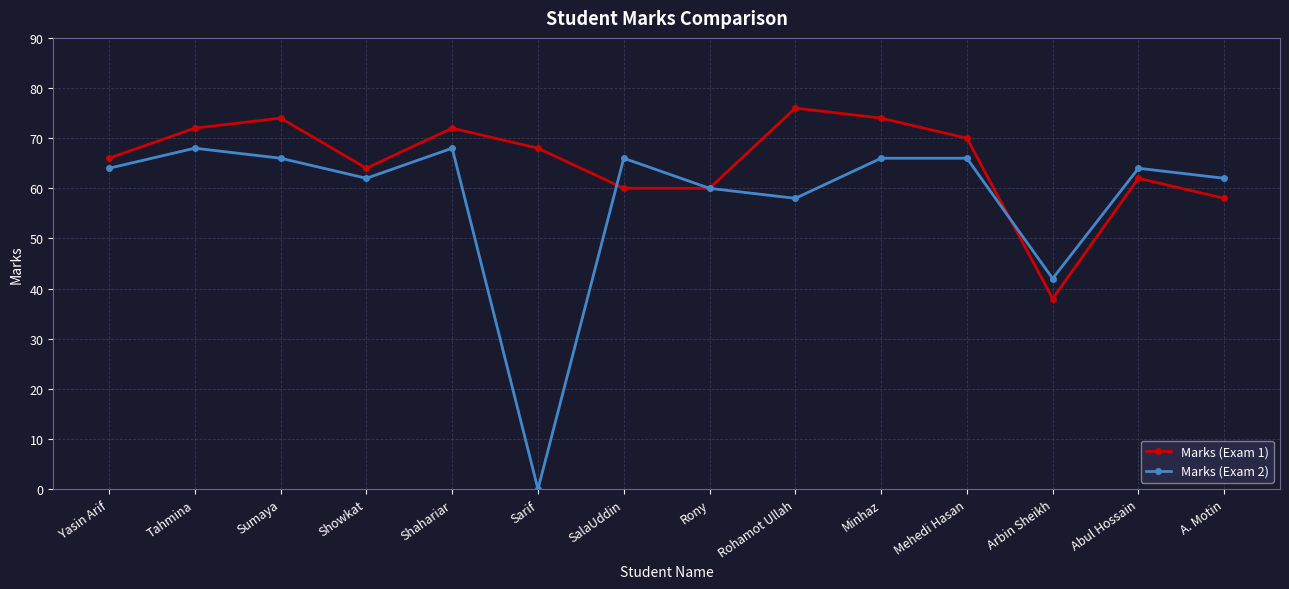

Is it true that Marks (Exam 2) equals 66 at Sumaya?

True